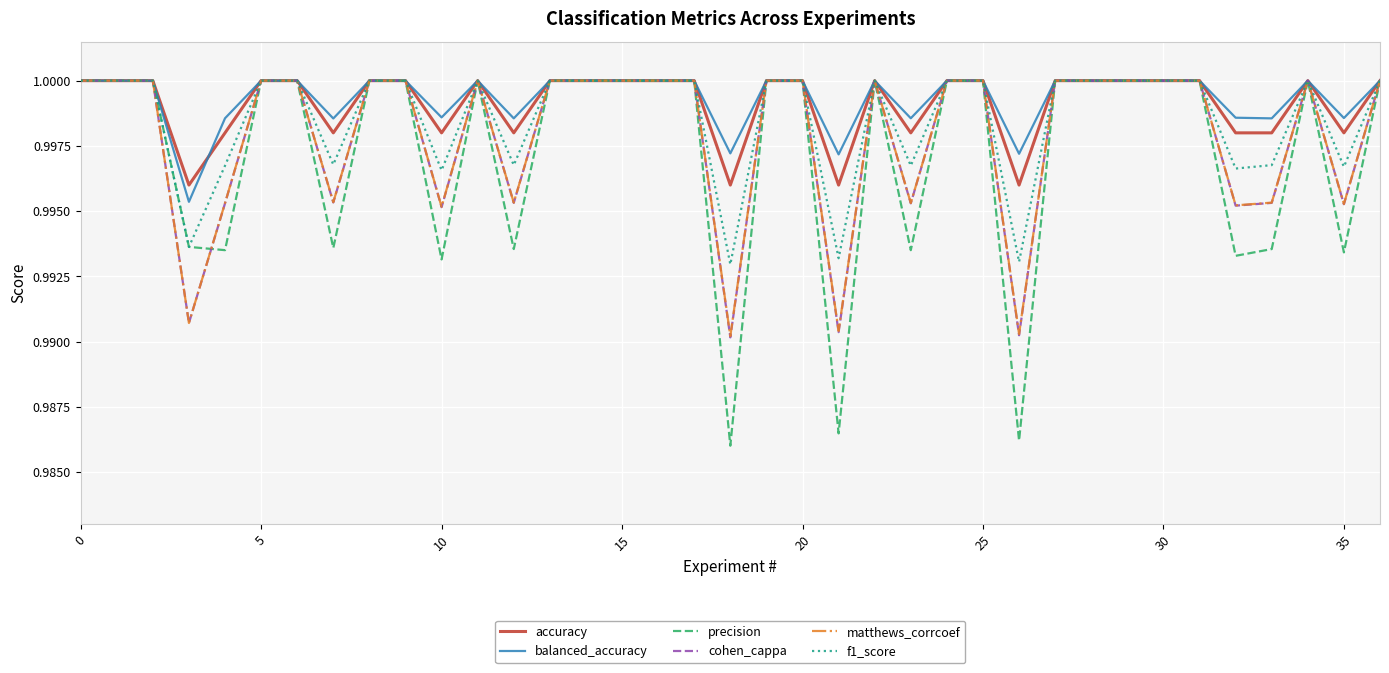

Which series has the widest spread of values?

precision